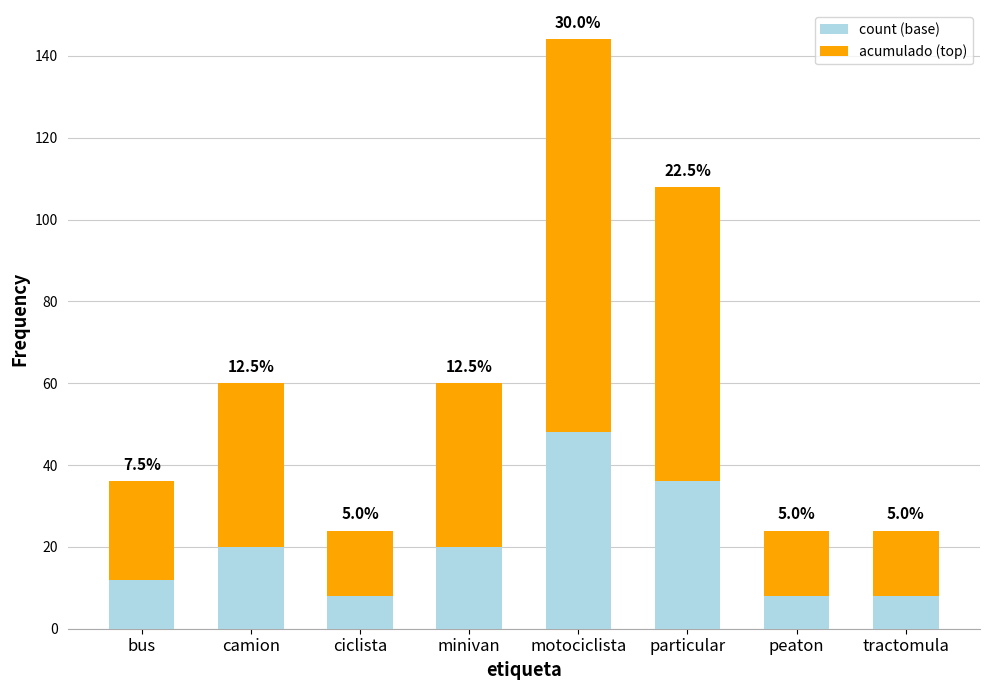

Does the chart contain any negative values?

No